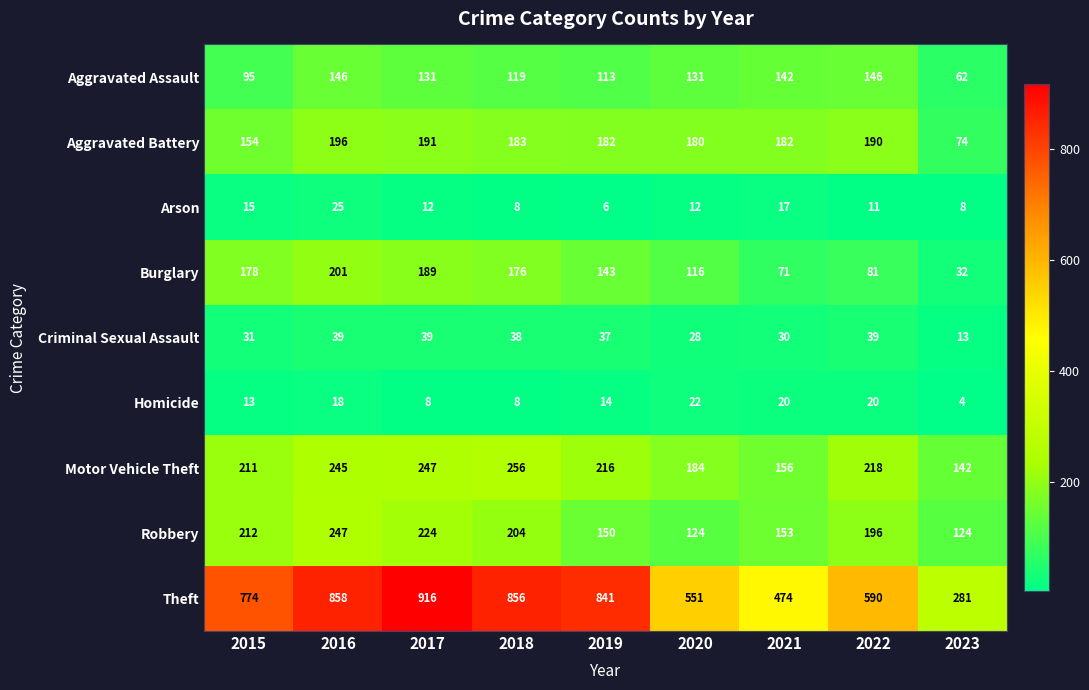

What is the greatest value displayed?

916